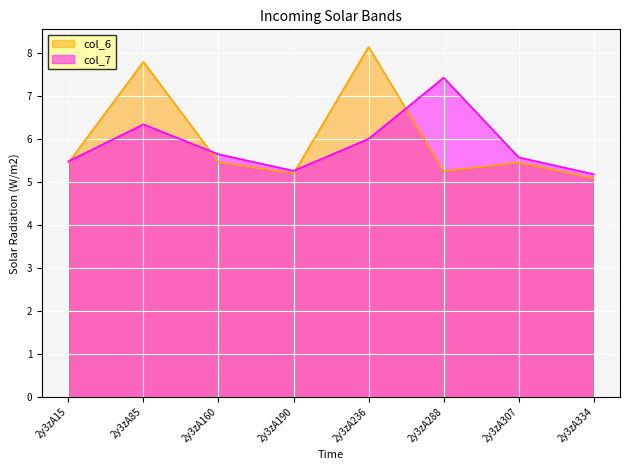

Where is col_6 nearest to the value 6?

2y3zA160